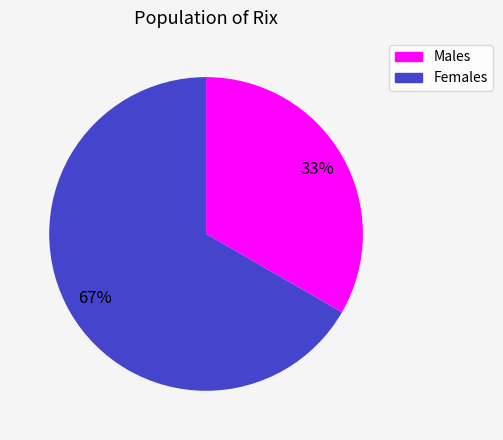

To the nearest percent, what is the average slice percentage?

50%